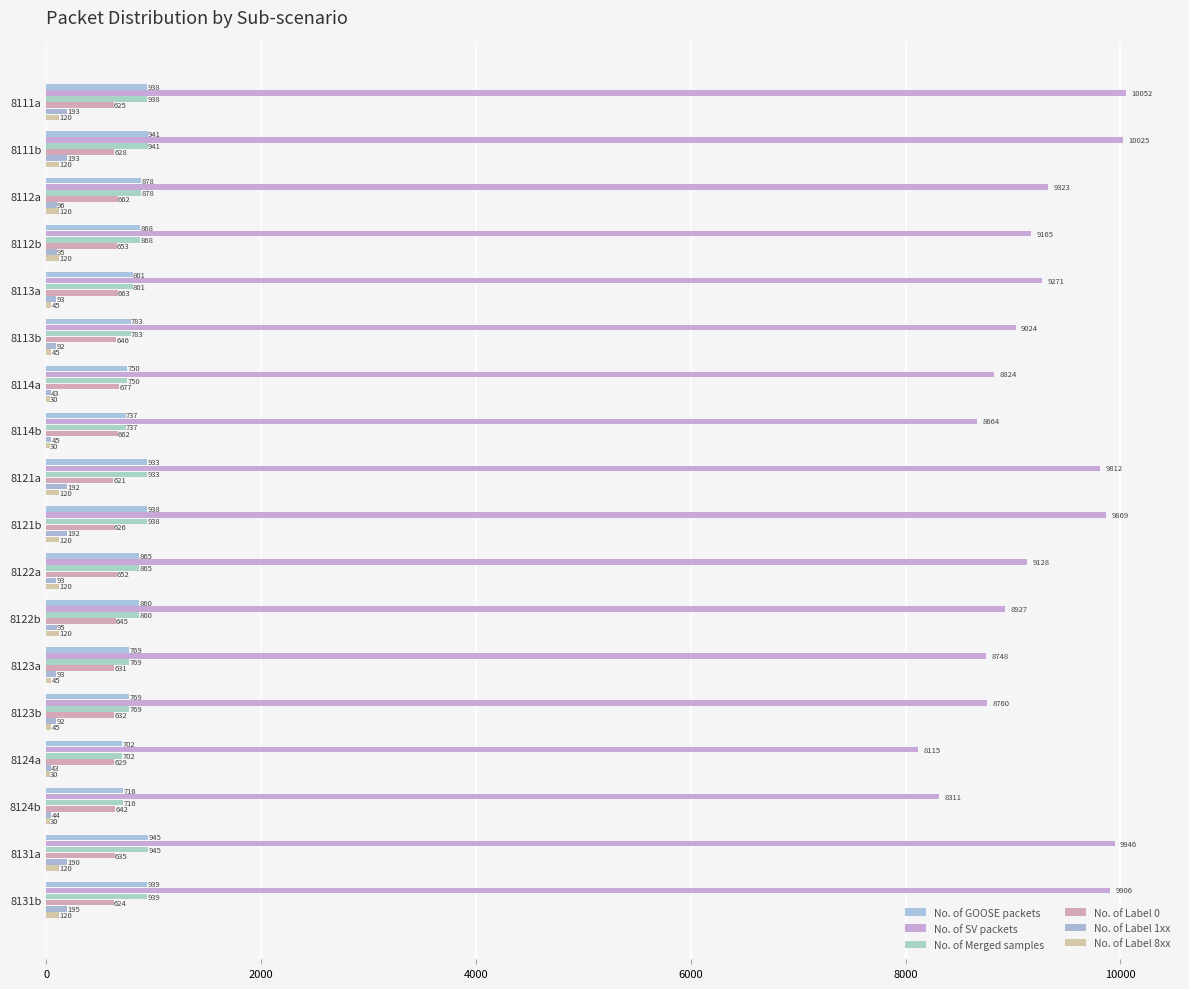

What is the maximum value for No. of Merged samples?

945